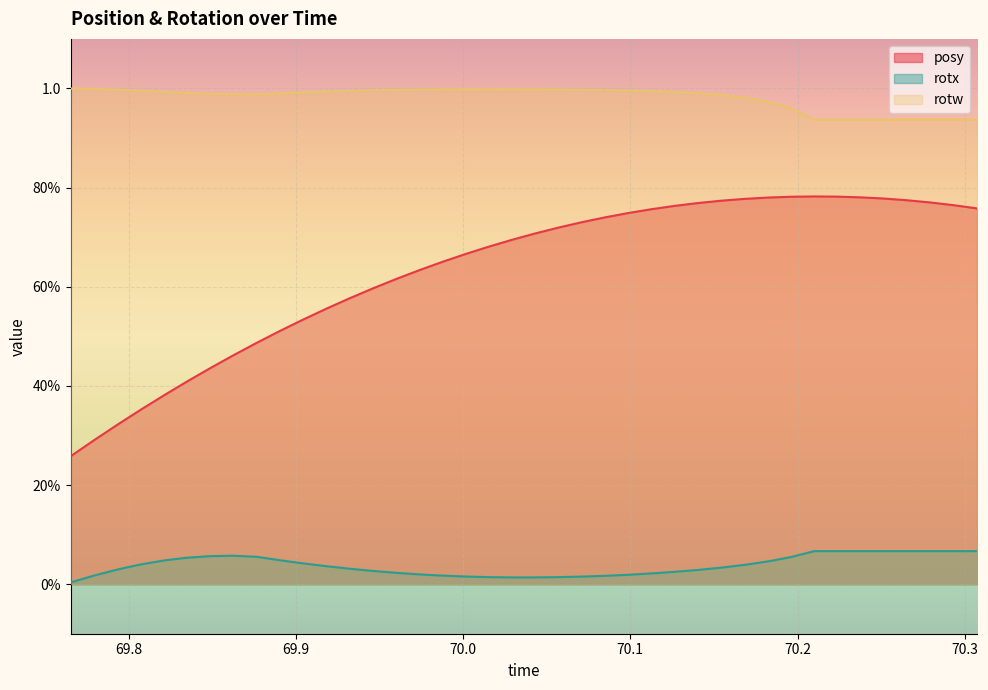

What are all the series names shown in the legend?

posy, rotx, rotw